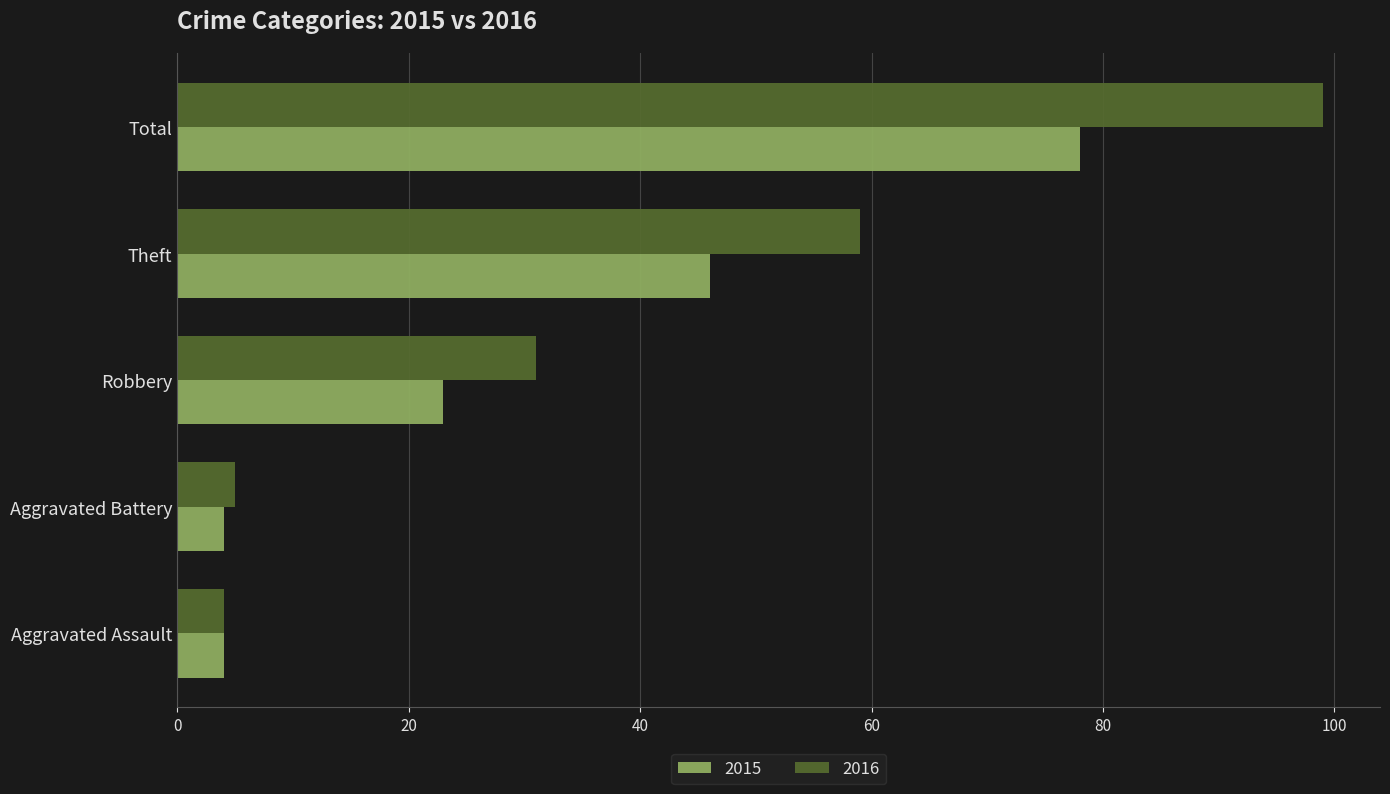

What is the sum of all 2015 values?

155